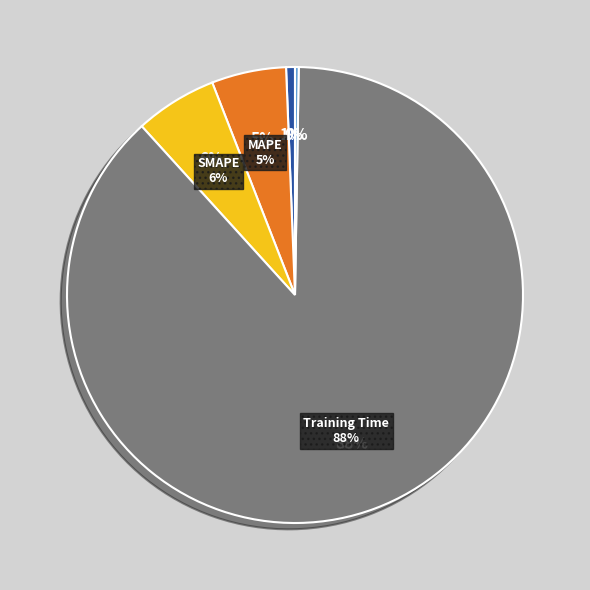

What portion of the pie excludes Inference Time?

99.7%